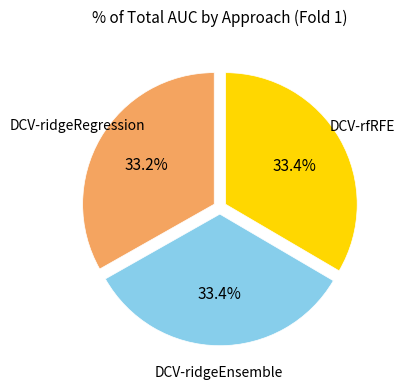

Does any single category account for the majority?

No